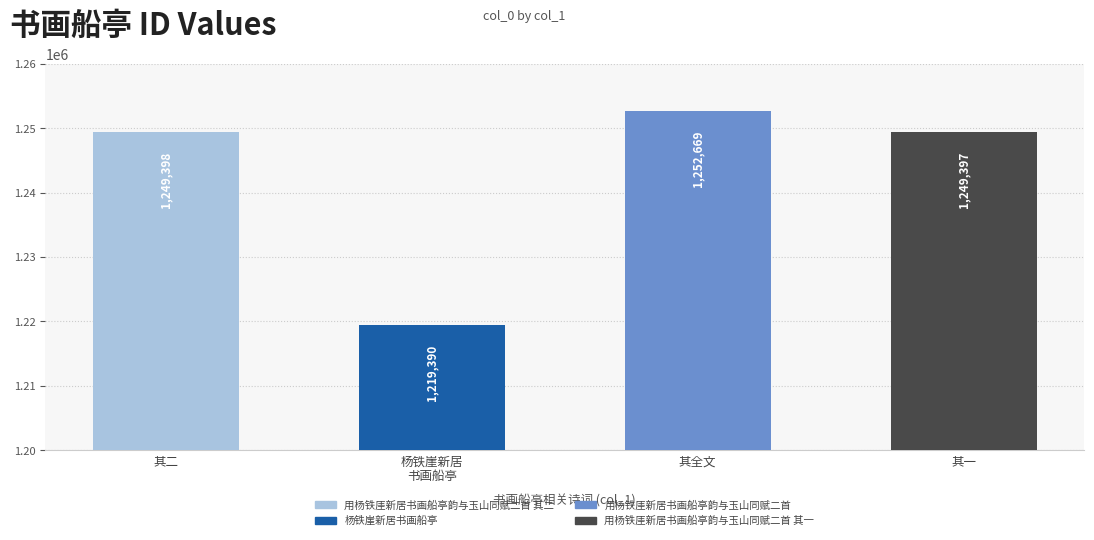

Reading right to left, extract all data points from this chart.

1249397	1252669	1219390	1249398